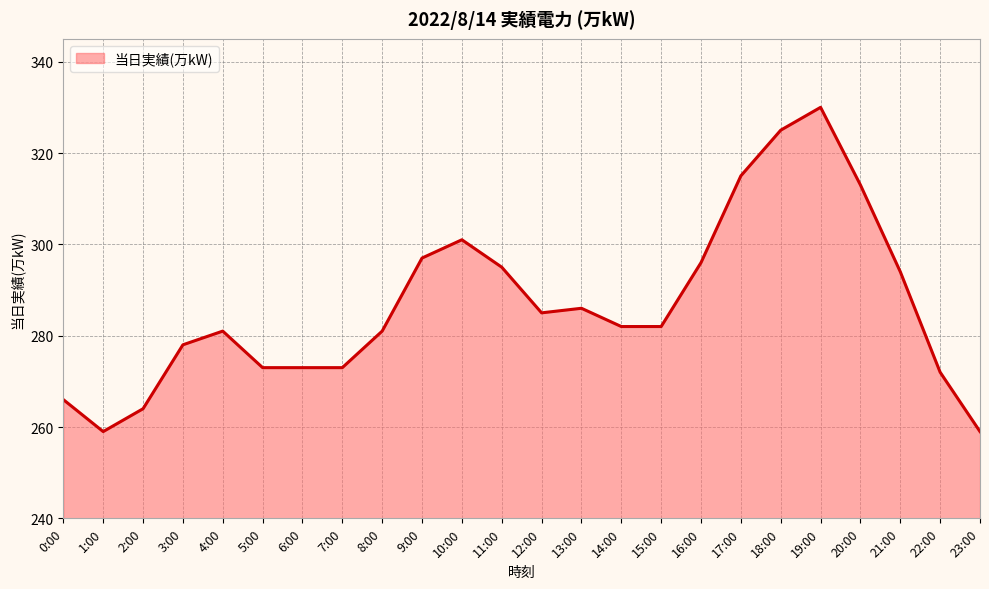

At which category does the data reach its first local valley?

1:00